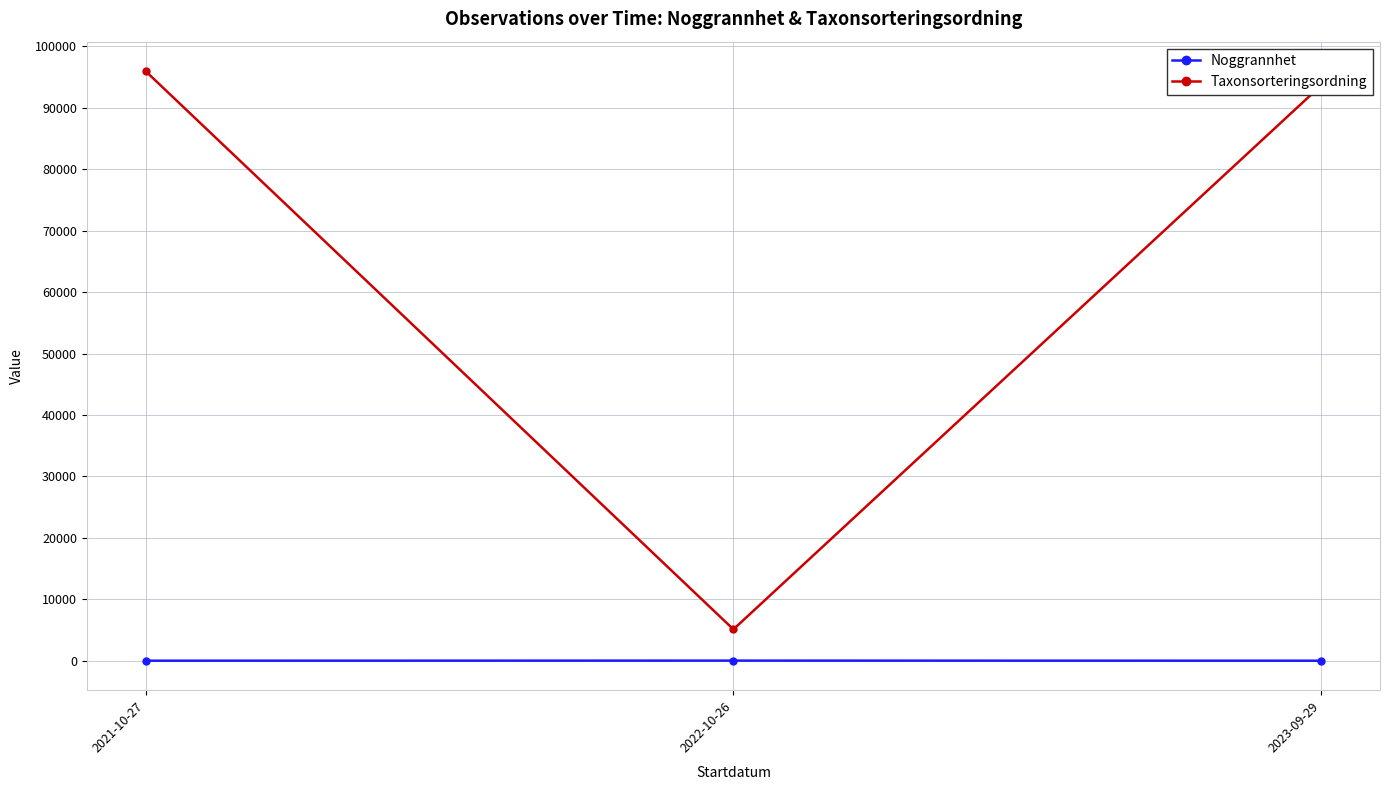

List the series in order of their overall mean, lowest first.

Noggrannhet, Taxonsorteringsordning